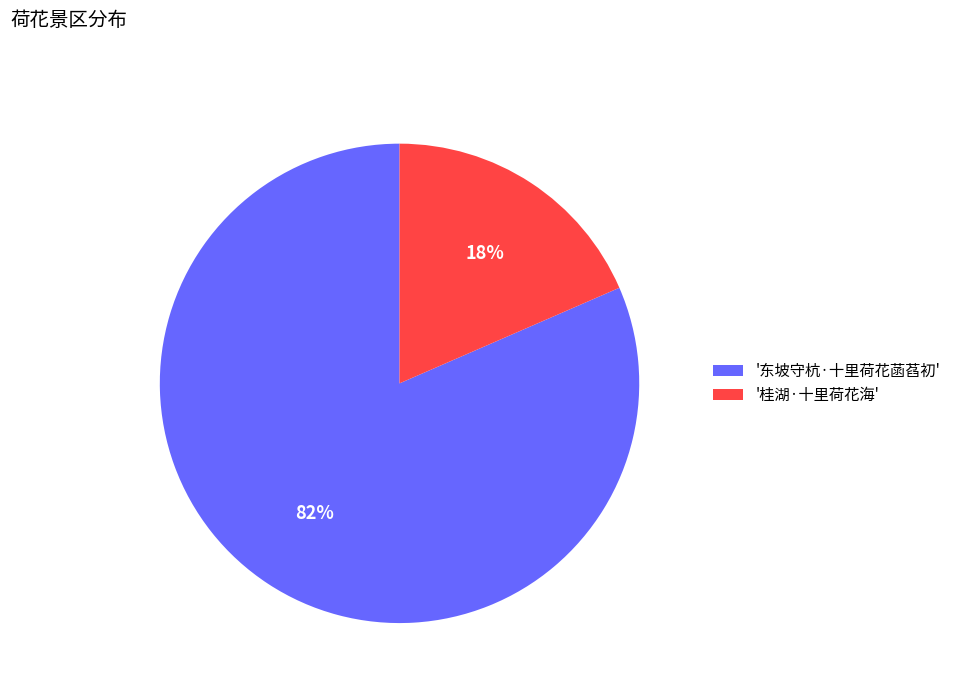

Rank the categories by value from highest to lowest.

'东坡守杭·十里荷花菡萏初', '桂湖·十里荷花海'